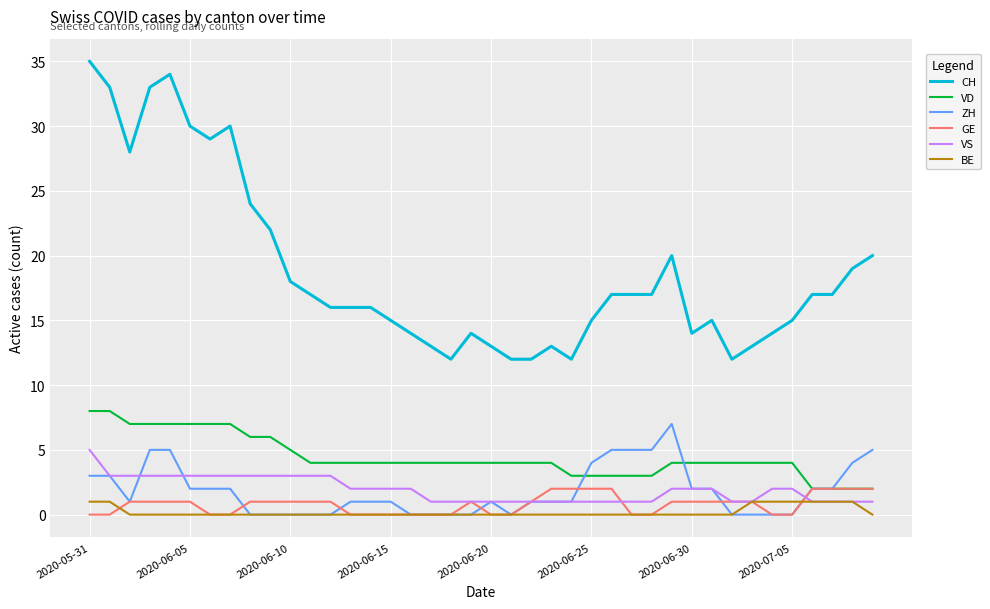

How many lines are shown in the chart?

6